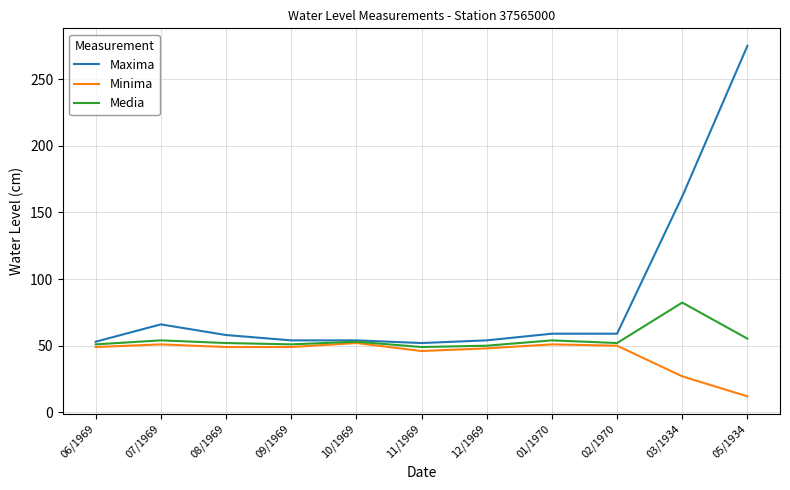

Which series has the widest spread of values?

Maxima